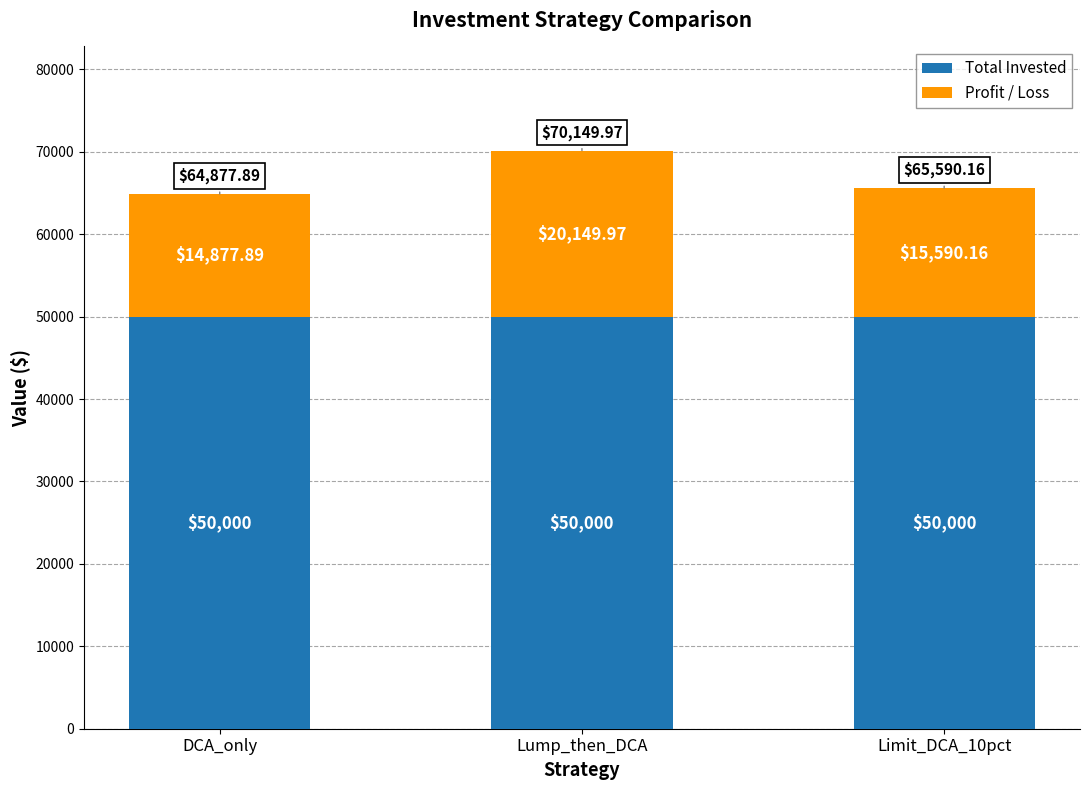

At which category is the sum across all series the highest?

Lump_then_DCA